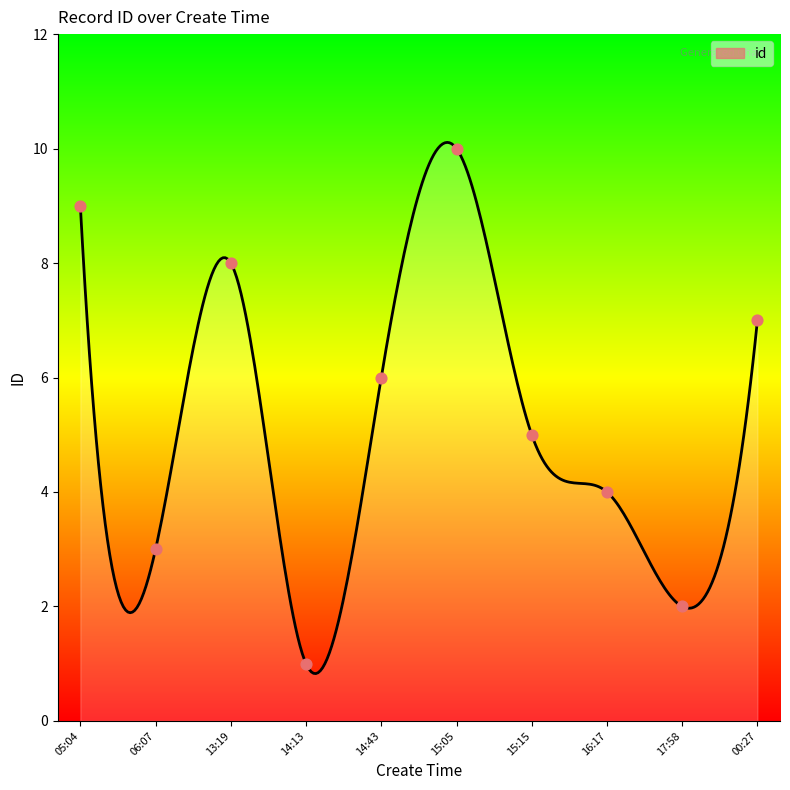

Approximately how many times larger is the value at 2022-03-01T16:17:58 compared to 2022-03-01T15:05:27?

0.4